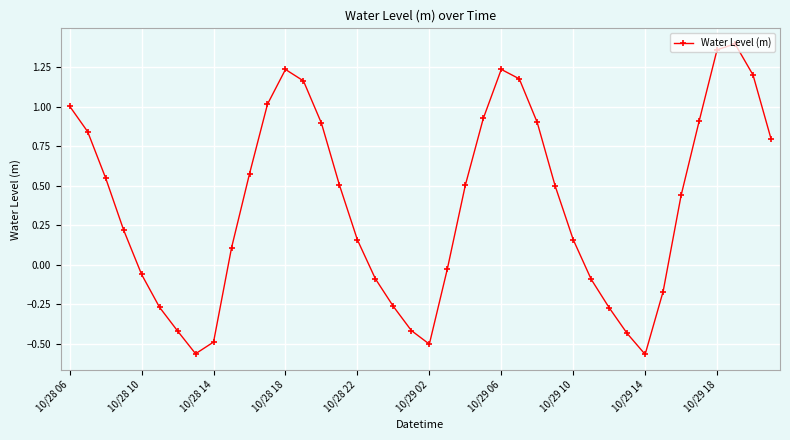

How many interior local peaks (higher than both neighbors) does the data have?

3